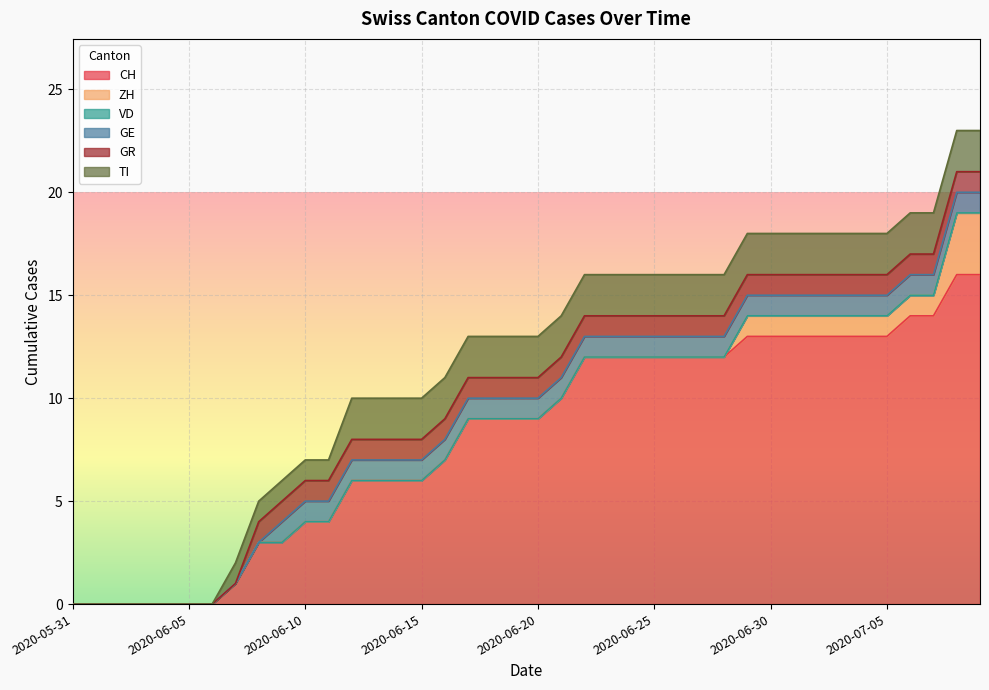

Between 2020-05-31 and 2020-07-06, which is larger?

2020-07-06